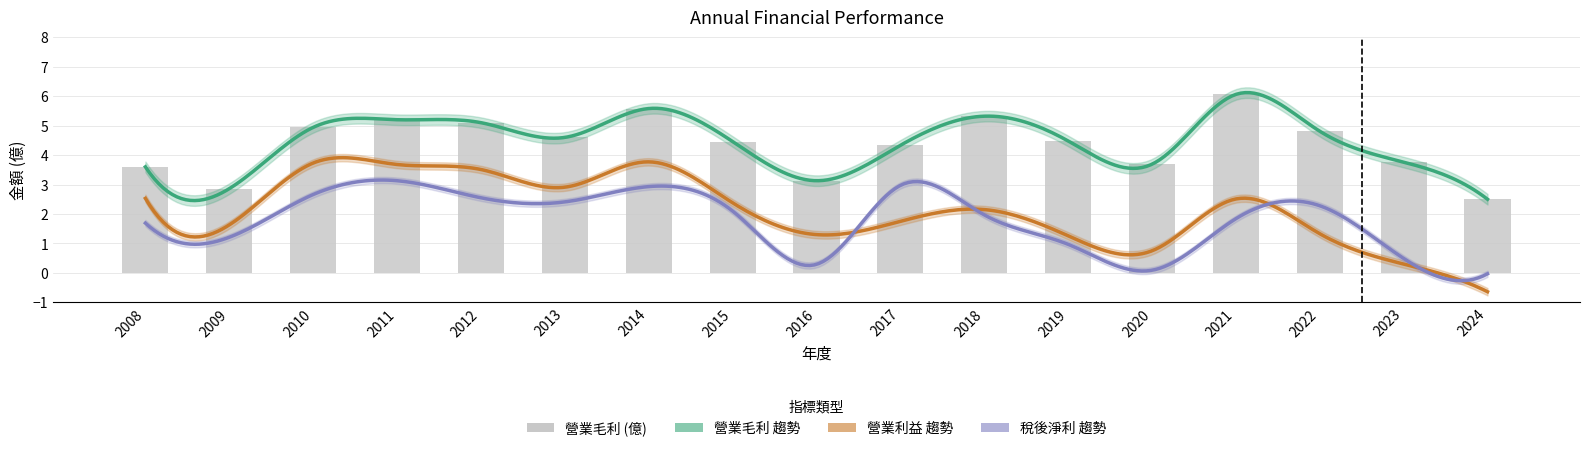

What is the difference between the maximum and second lowest values in the 營業利益 series?

3.5